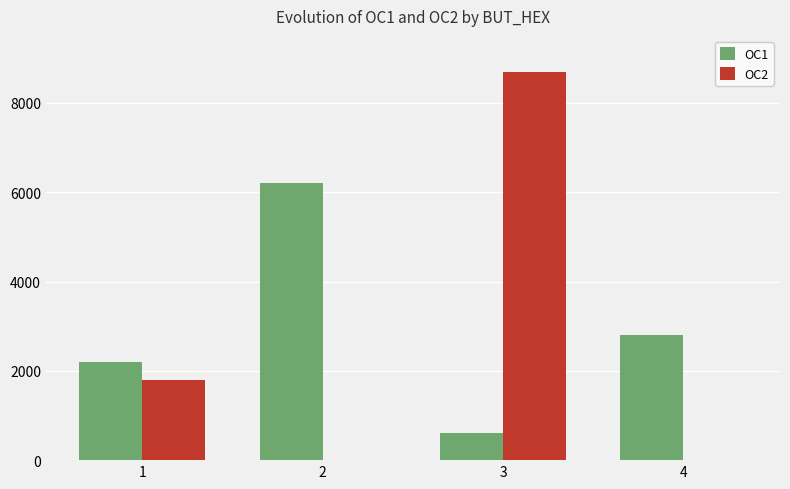

Is the value of OC1 at 1 greater than the value of OC2 at 3?

No